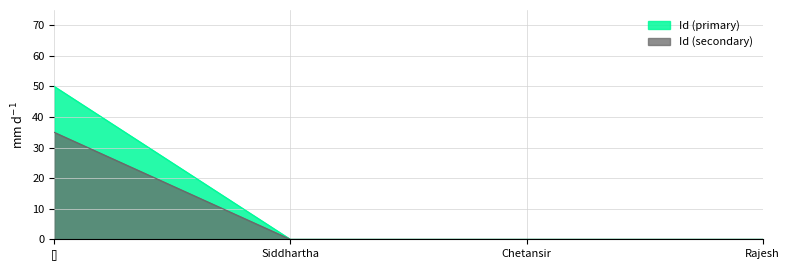

At which category is the sum across all series the highest?

[]